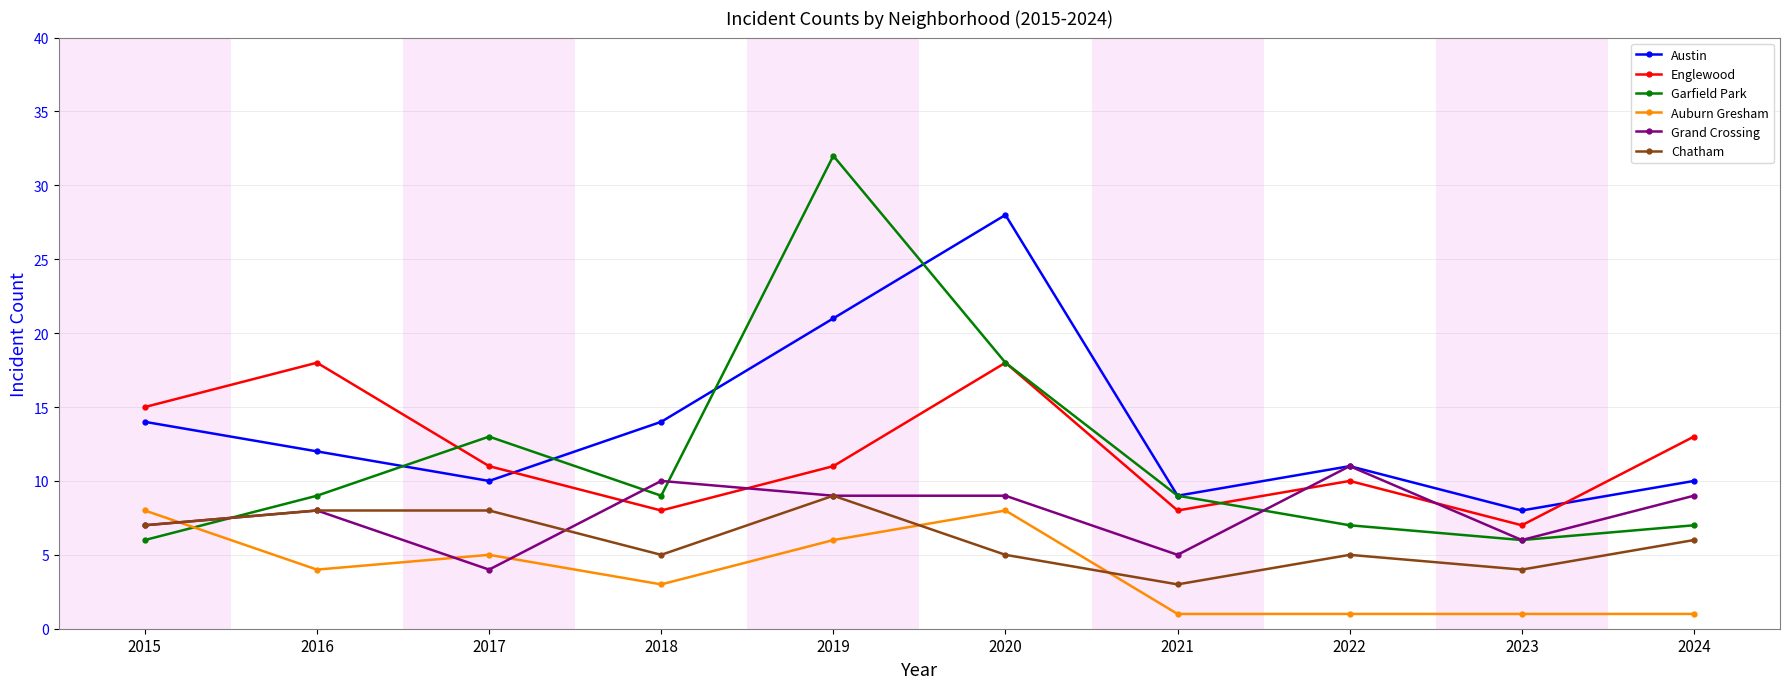

True or false: Chatham has a value of 5 at 2020.

True